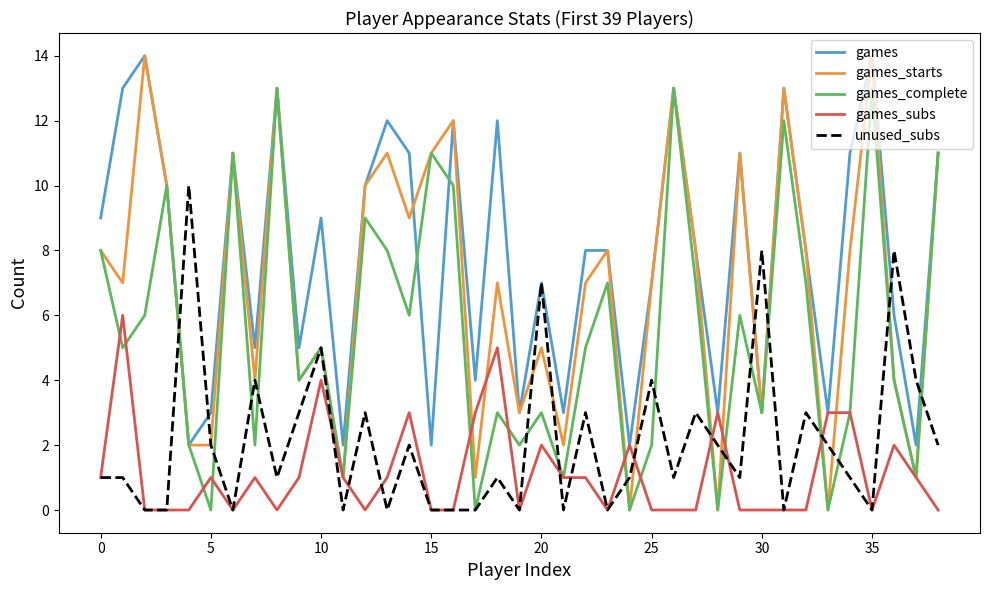

Which series has the largest range (max minus min)?

games_starts